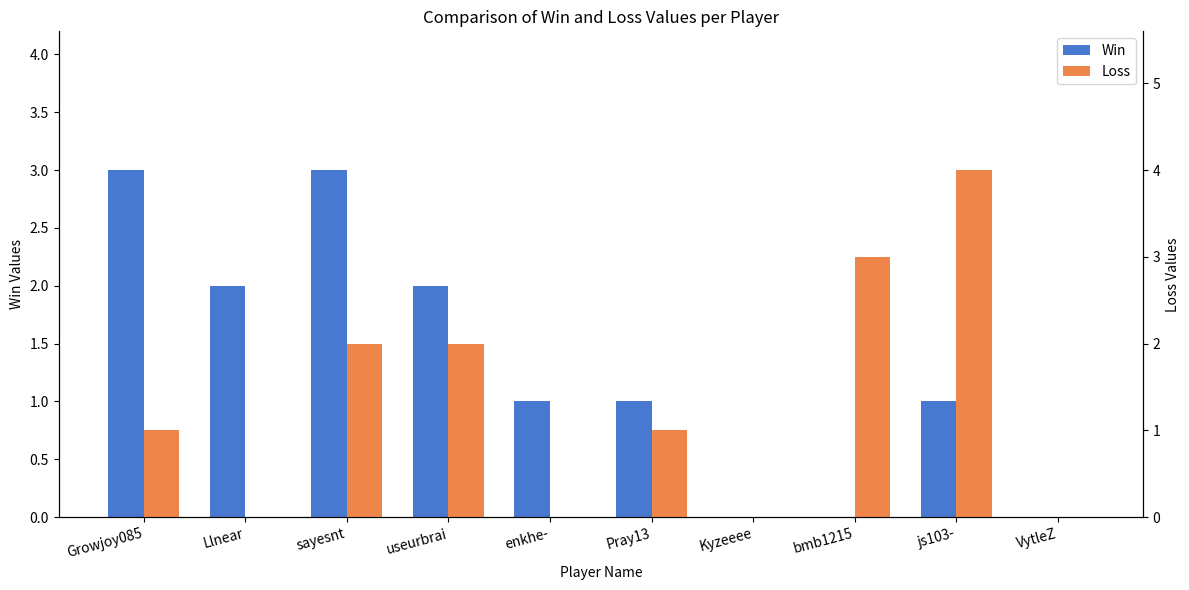

The Win series shows 3 at sayesnt. True or false?

True